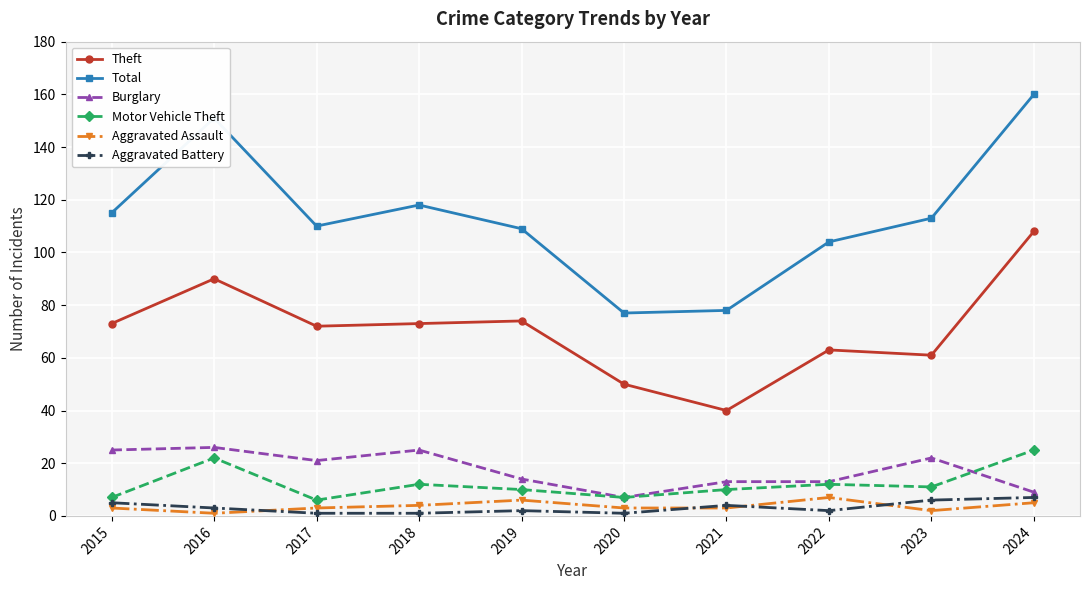

Which series has the widest spread of values?

Total